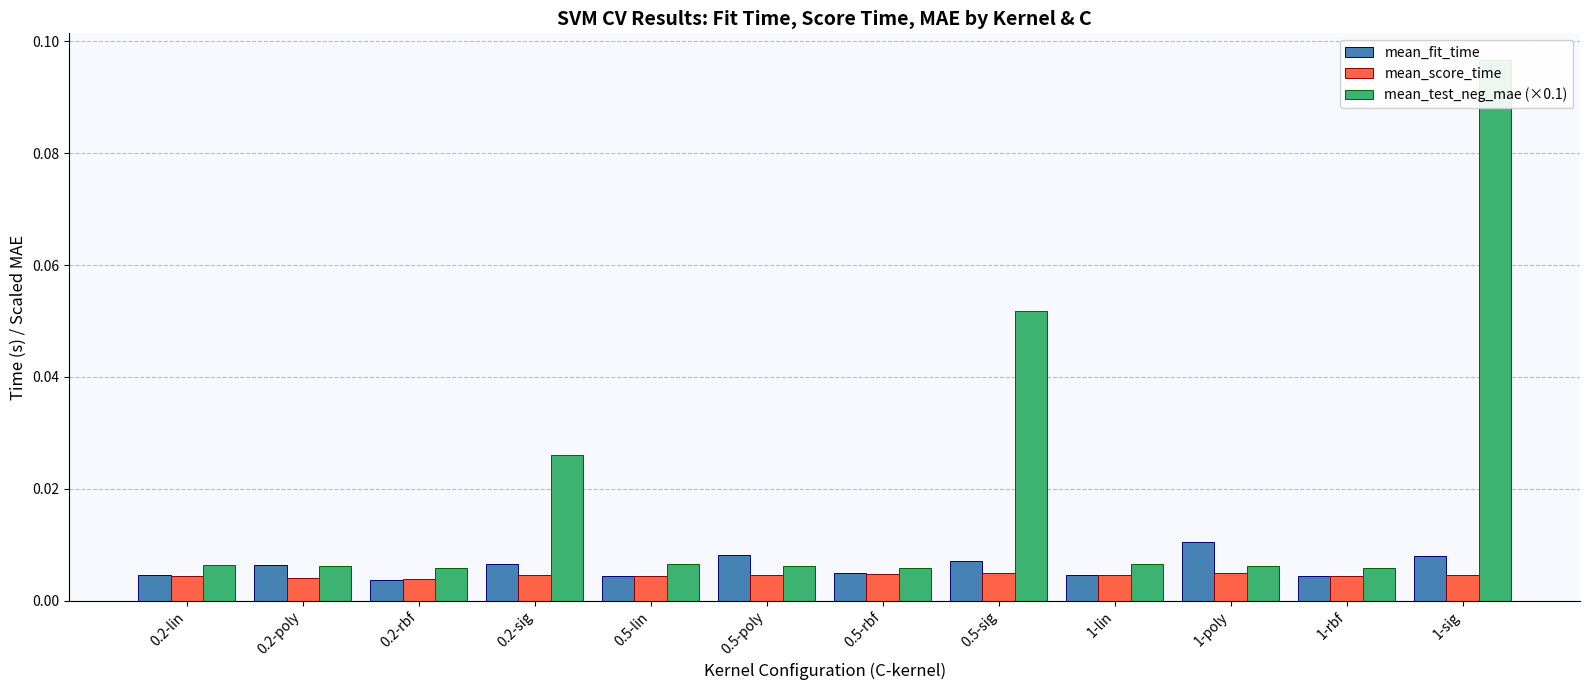

Which series has the largest total across all categories?

mean_test_neg_mae (×0.1)